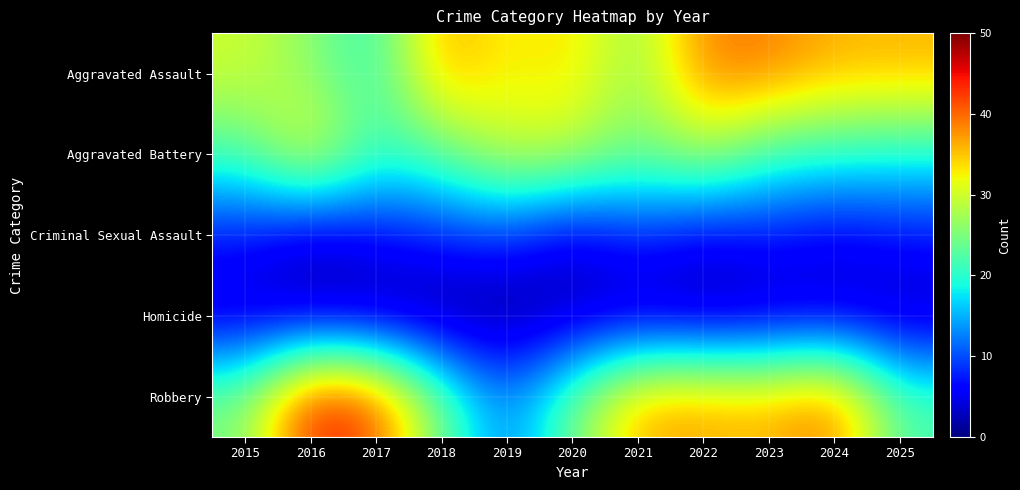

What is the total value across all series at 2021?

97